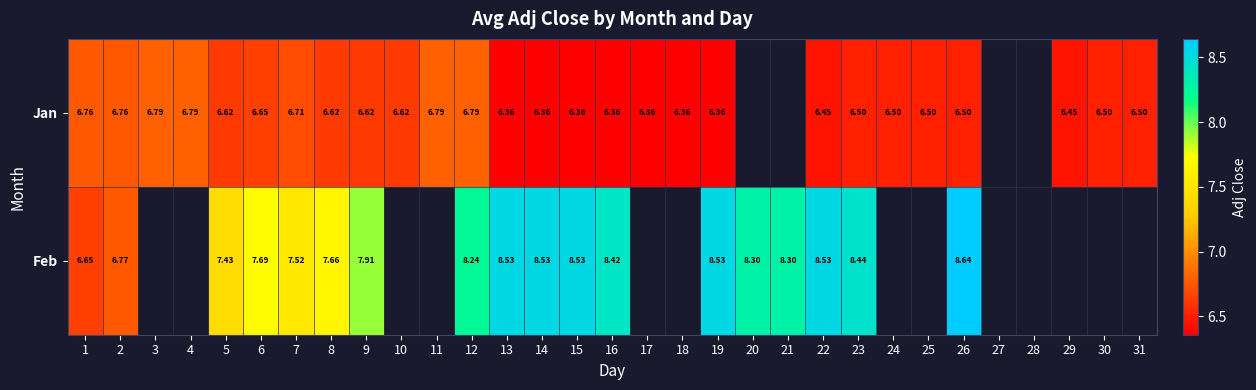

At 23, list the series in order from largest to smallest.

Feb, Jan